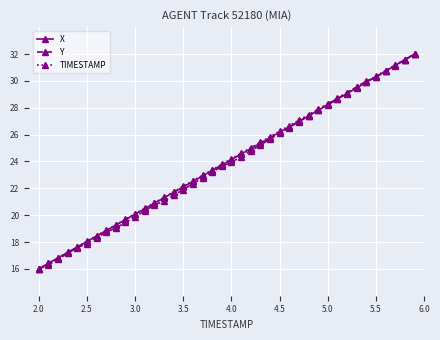

What is the value of the TIMESTAMP point at the 17th from the left?

22.6